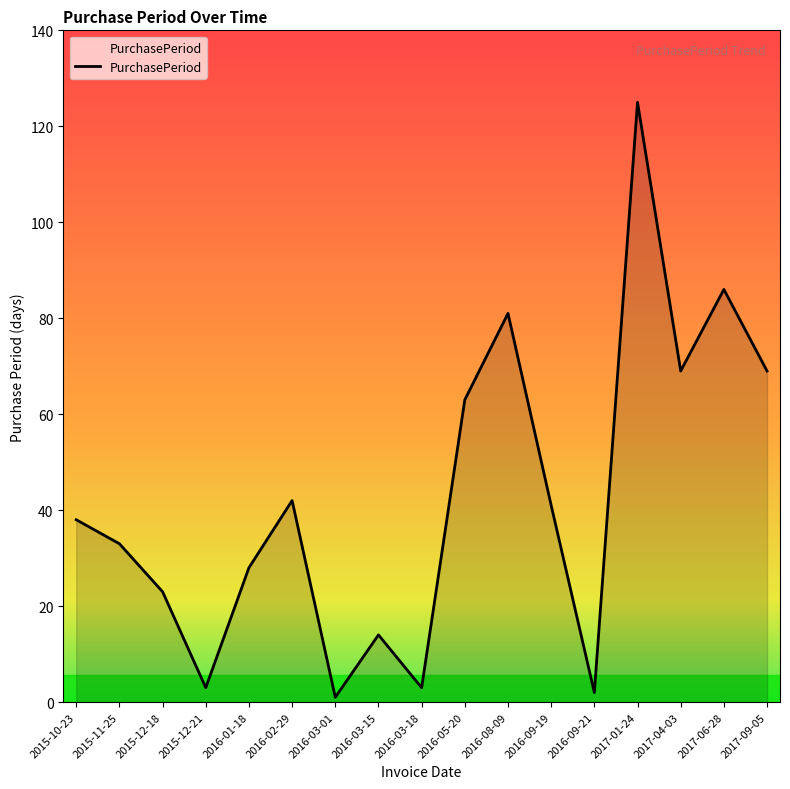

What is the minimum value shown in the chart?

1